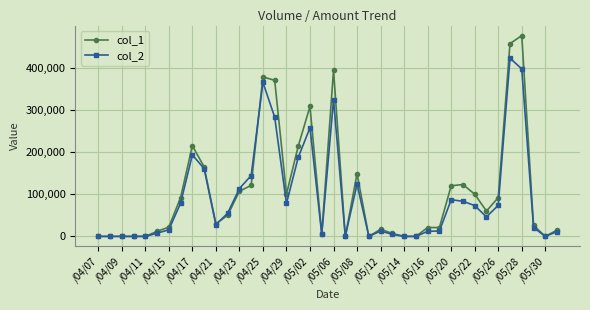

Which series has the widest spread of values?

col_1